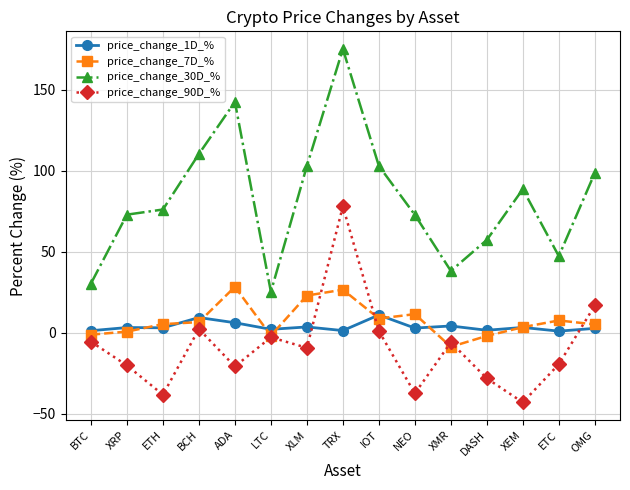

What is the smallest value displayed?

-42.9